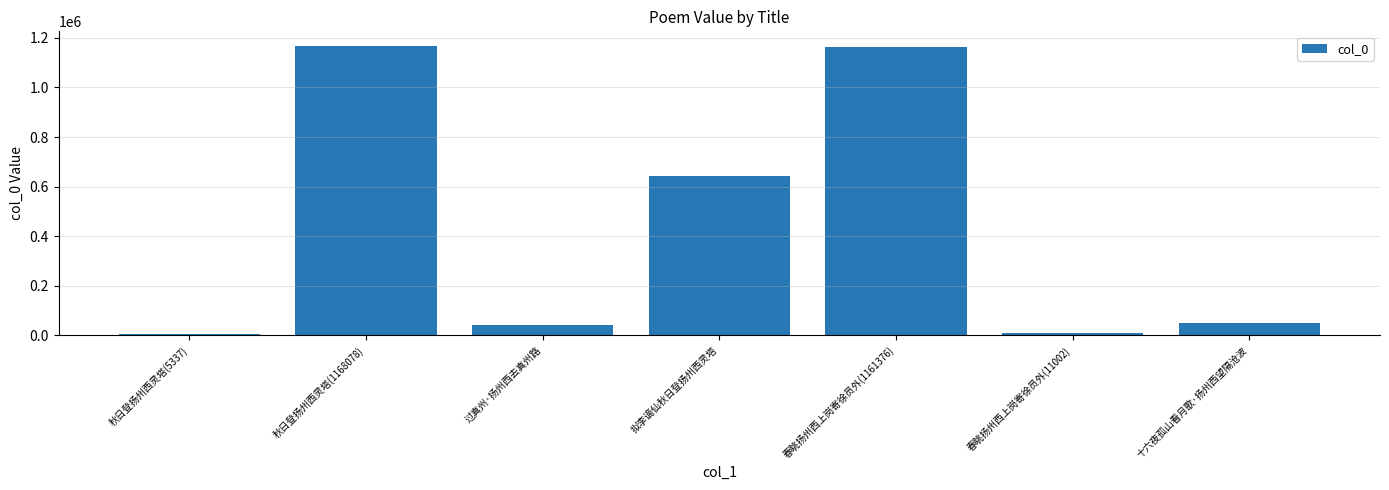

What value does the data have at 秋日登扬州西灵塔(1168078)?

1168078